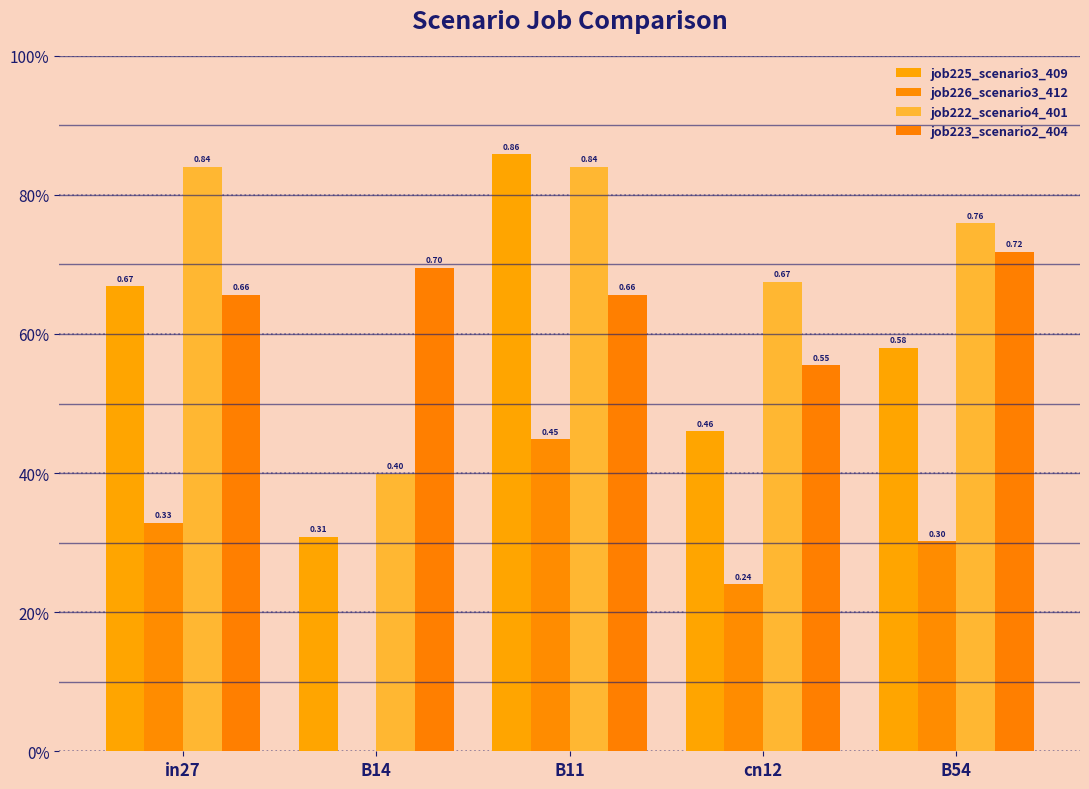

What is the difference between the job225_scenario3_409 values at B54 and in27?

0.1